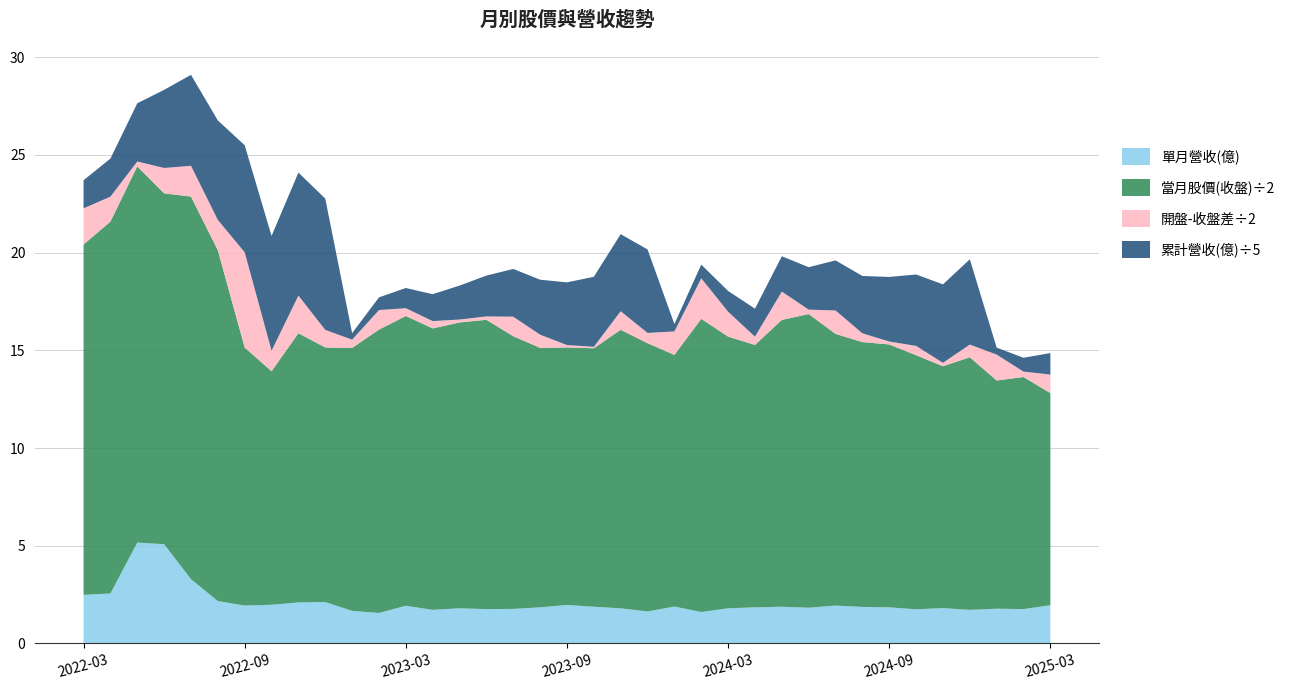

Reading right to left, list all the values displayed in this chart.

當月股價(收盤): 2025-03=21.7	2025-02=23.8	2025-01=23.4	2024-12=25.9	2024-11=24.8	2024-10=26.0	2024-09=26.9	2024-08=27.1	2024-07=27.8	2024-06=30.1	2024-05=29.4	2024-04=26.9	2024-03=27.8	2024-02=30.0	2024-01=25.8	2023-12=27.4	2023-11=28.5	2023-10=26.4	2023-09=26.4	2023-08=26.6	2023-07=27.9	2023-06=29.6	2023-05=29.2	2023-04=28.8	2023-03=29.6	2023-02=29.0	2023-01=26.9	2022-12=26.1	2022-11=27.6	2022-10=23.9	2022-09=26.4	2022-08=35.9	2022-07=39.1	2022-06=35.9	2022-05=38.5	2022-04=38.0	2022-03=35.9
當月股價(開盤): 2025-03=23.6	2025-02=23.2	2025-01=26.0	2024-12=24.6	2024-11=25.1	2024-10=26.9	2024-09=27.2	2024-08=28.0	2024-07=30.2	2024-06=29.6	2024-05=26.4	2024-04=27.7	2024-03=30.4	2024-02=25.9	2024-01=28.1	2023-12=28.5	2023-11=26.6	2023-10=26.3	2023-09=26.6	2023-08=27.9	2023-07=29.9	2023-06=29.2	2023-05=28.9	2023-04=29.6	2023-03=28.9	2023-02=27.0	2023-01=26.1	2022-12=27.9	2022-11=23.7	2022-10=26.0	2022-09=36.1	2022-08=39.0	2022-07=36.0	2022-06=38.5	2022-05=39.0	2022-04=35.5	2022-03=32.1
單月營收(億): 2025-03=2.0	2025-02=1.8	2025-01=1.8	2024-12=1.7	2024-11=1.8	2024-10=1.8	2024-09=1.9	2024-08=1.9	2024-07=1.9	2024-06=1.8	2024-05=1.9	2024-04=1.9	2024-03=1.8	2024-02=1.6	2024-01=1.9	2023-12=1.6	2023-11=1.8	2023-10=1.9	2023-09=2.0	2023-08=1.9	2023-07=1.8	2023-06=1.8	2023-05=1.8	2023-04=1.7	2023-03=1.9	2023-02=1.6	2023-01=1.7	2022-12=2.1	2022-11=2.1	2022-10=2.0	2022-09=1.9	2022-08=2.2	2022-07=3.3	2022-06=5.1	2022-05=5.2	2022-04=2.6	2022-03=2.5
累計營收(億): 2025-03=5.5	2025-02=3.5	2025-01=1.8	2024-12=21.8	2024-11=20.1	2024-10=18.3	2024-09=16.5	2024-08=14.7	2024-07=12.8	2024-06=10.9	2024-05=9.0	2024-04=7.2	2024-03=5.3	2024-02=3.5	2024-01=1.9	2023-12=21.4	2023-11=19.7	2023-10=17.9	2023-09=16.0	2023-08=14.1	2023-07=12.2	2023-06=10.4	2023-05=8.7	2023-04=6.9	2023-03=5.2	2023-02=3.2	2023-01=1.7	2022-12=33.6	2022-11=31.5	2022-10=29.4	2022-09=27.4	2022-08=25.4	2022-07=23.3	2022-06=20.0	2022-05=14.9	2022-04=9.7	2022-03=7.2